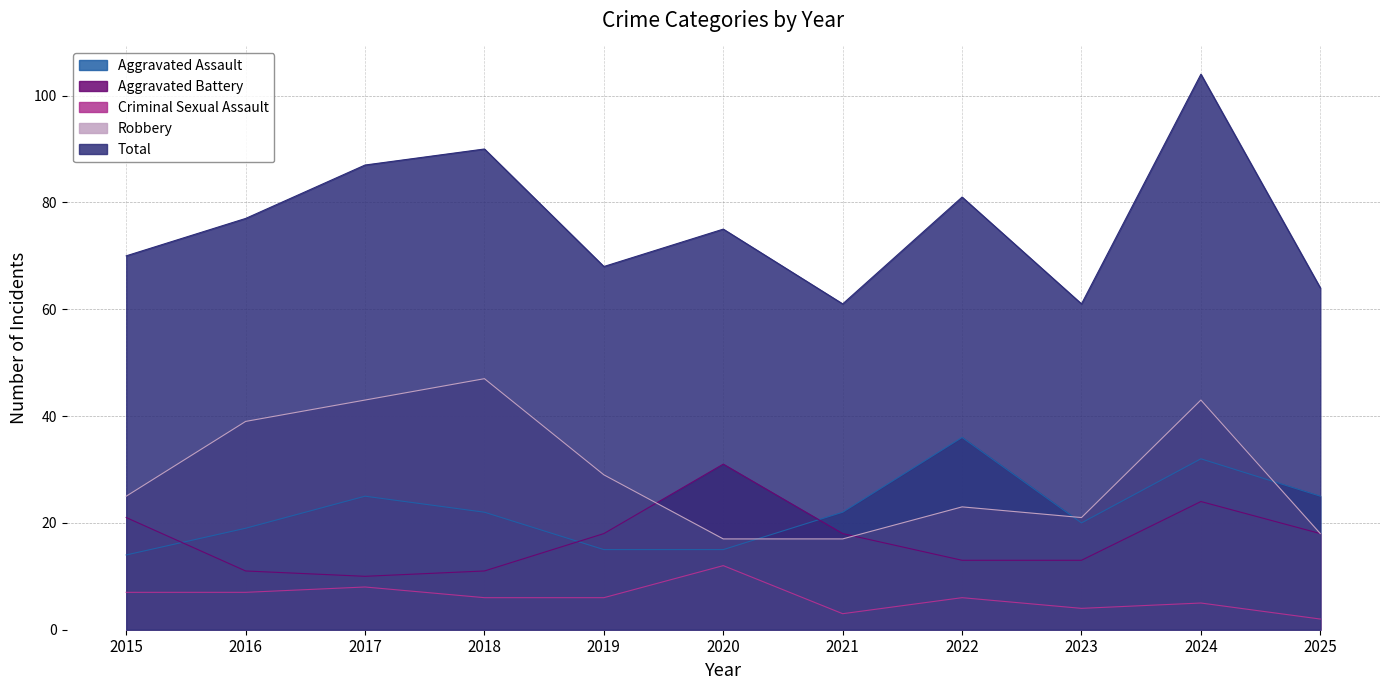

What is the value of the Criminal Sexual Assault point at the 6th from the left?

12